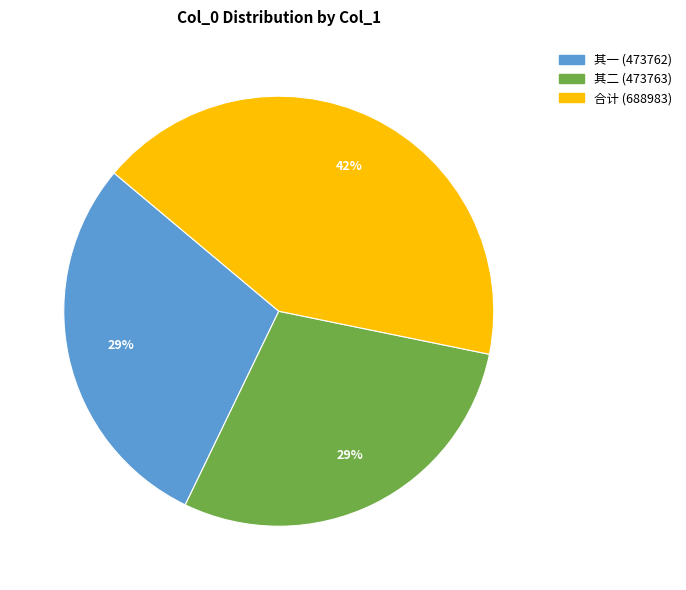

Count the number of slices in the pie.

3